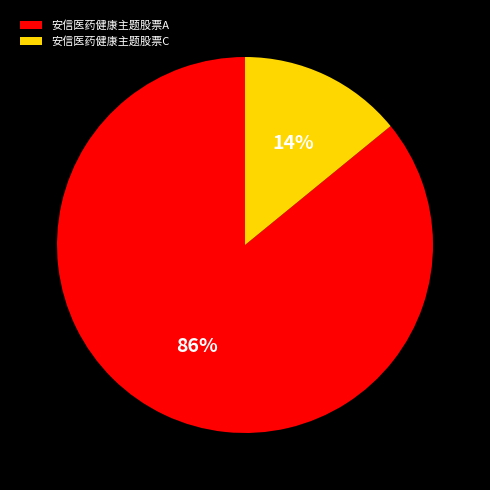

To the nearest percent, what is the combined percentage of 安信医药健康主题股票A and 安信医药健康主题股票C?

100%